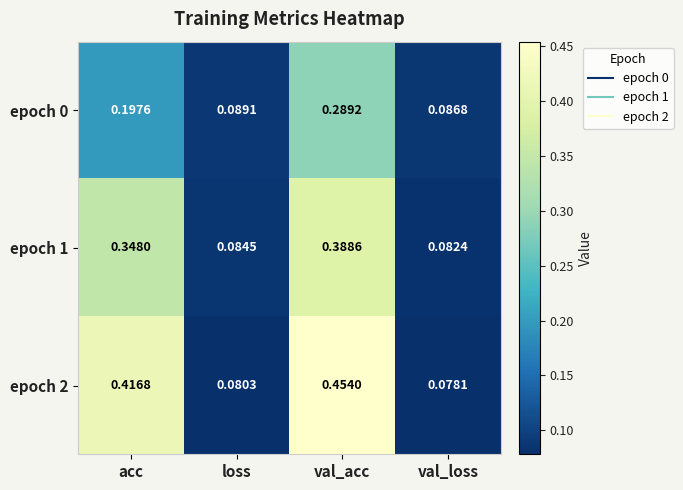

At which category is the sum across all series the highest?

val_acc